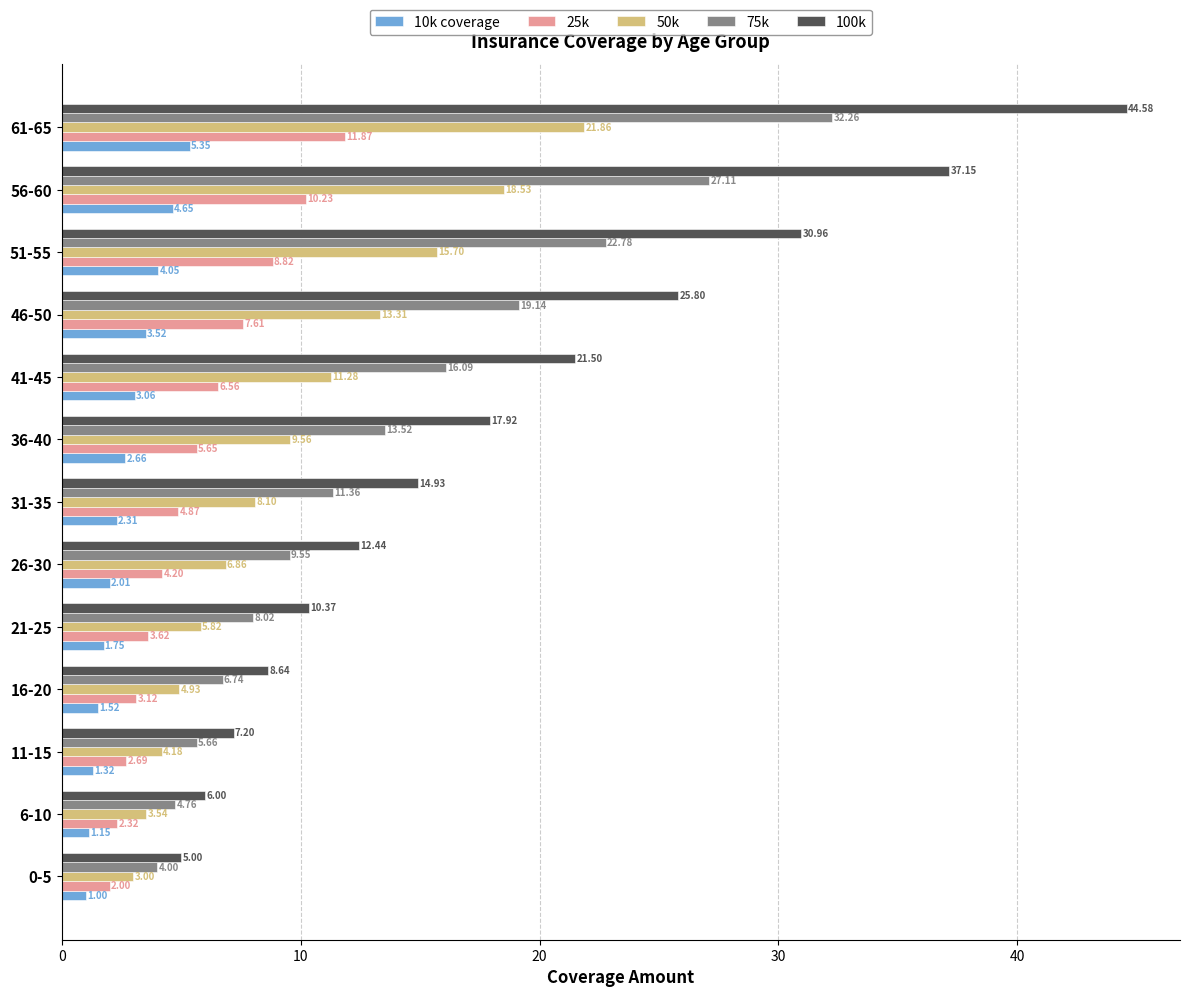

Which series has the largest range (max minus min)?

100k